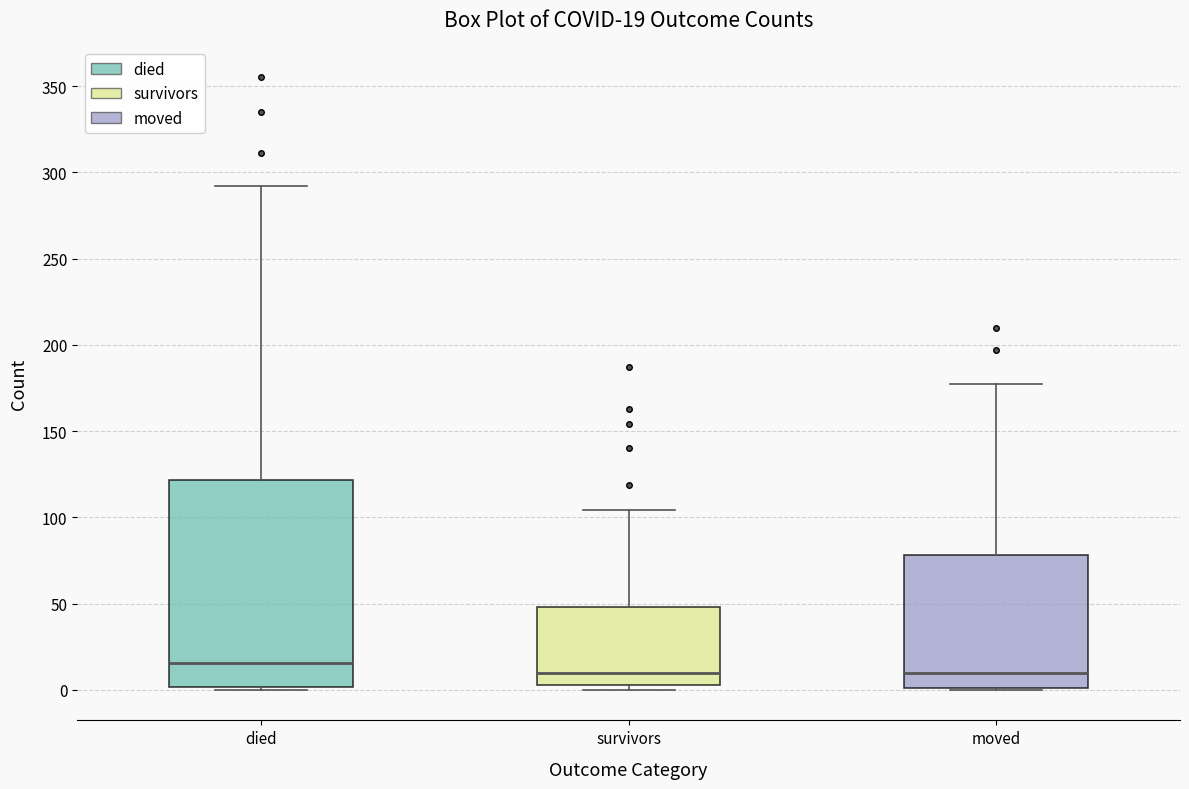

Which box is the tallest, from its lower edge to its upper edge?

died